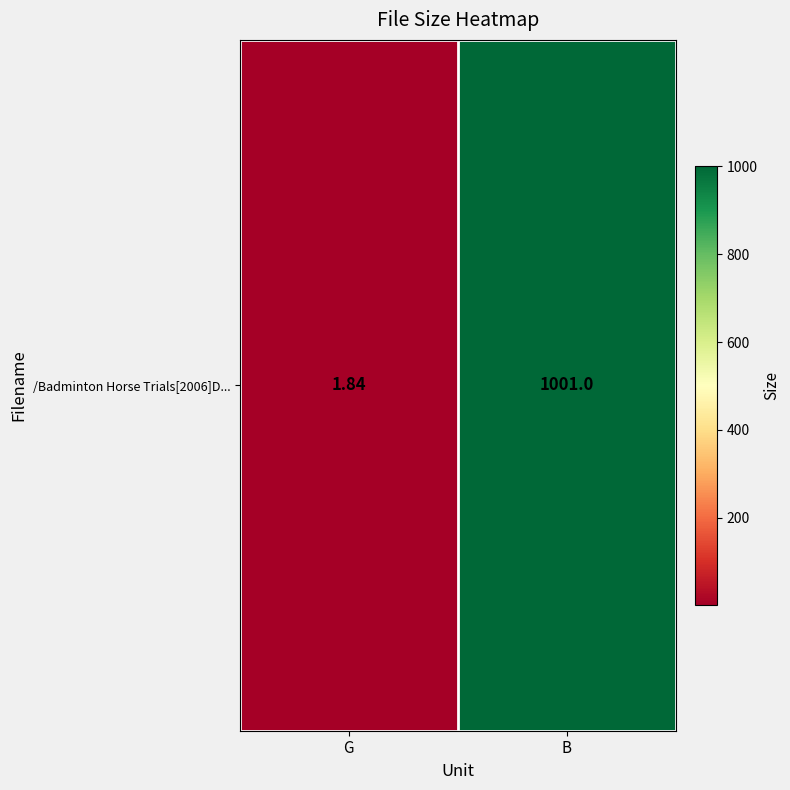

What is the approximate value at G?

1.8